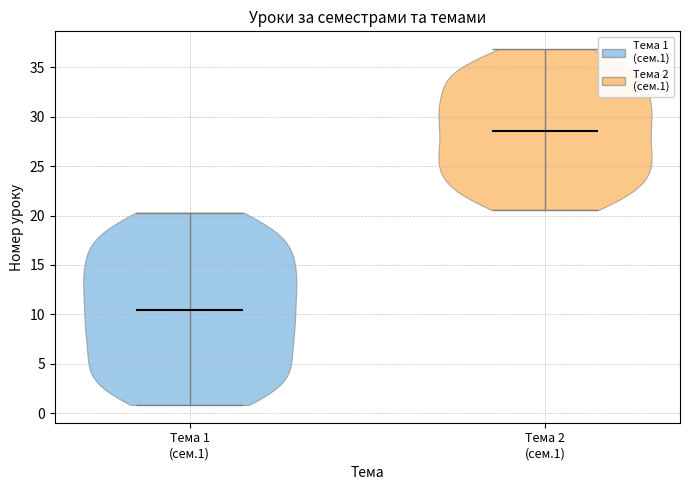

Which violin has the highest median line?

Тема 2 (сем.1)